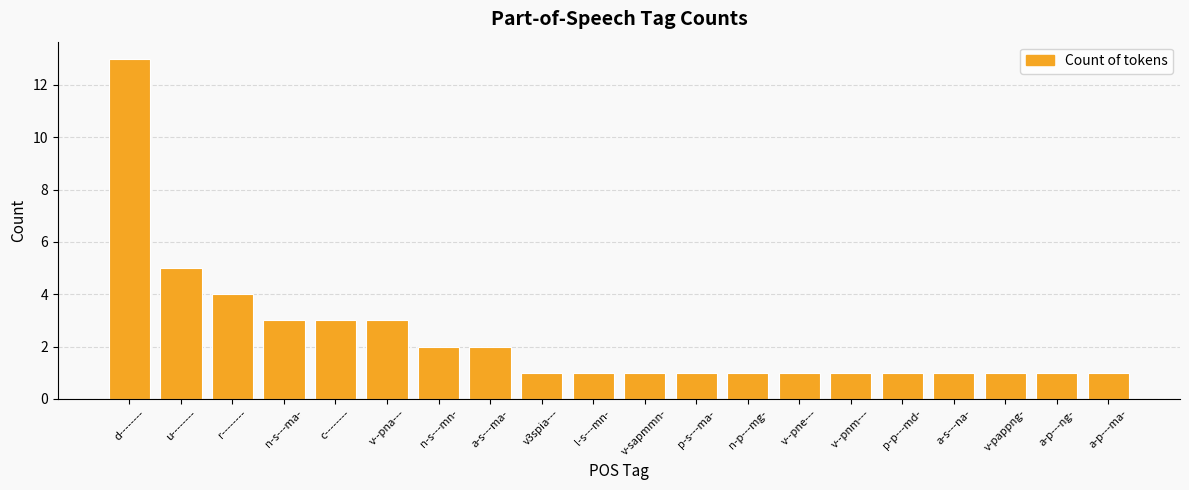

What is the value of the 16th bar from the left?

1